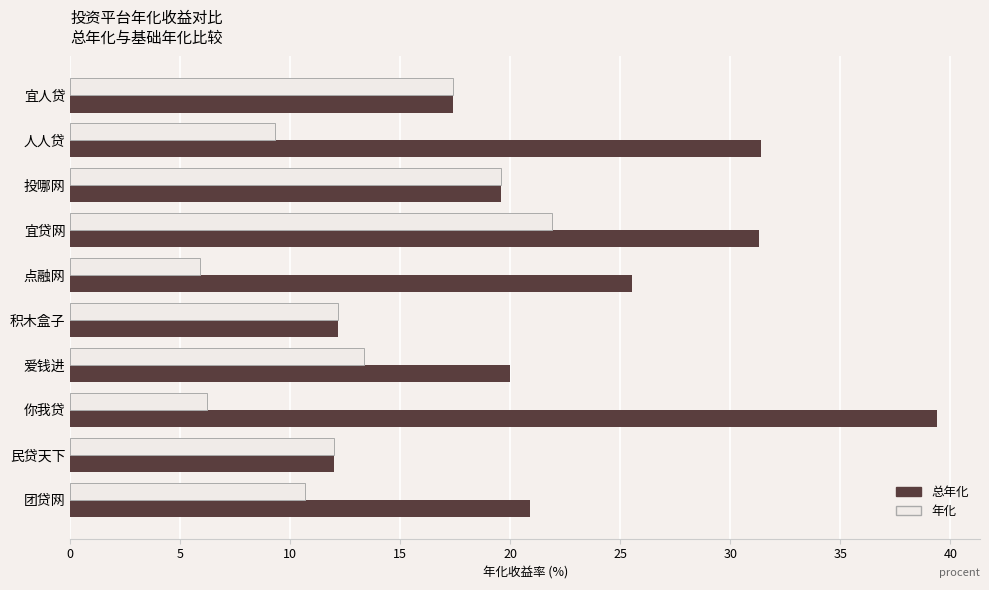

Is it true that 年化 equals 10.7 at 团贷网?

True